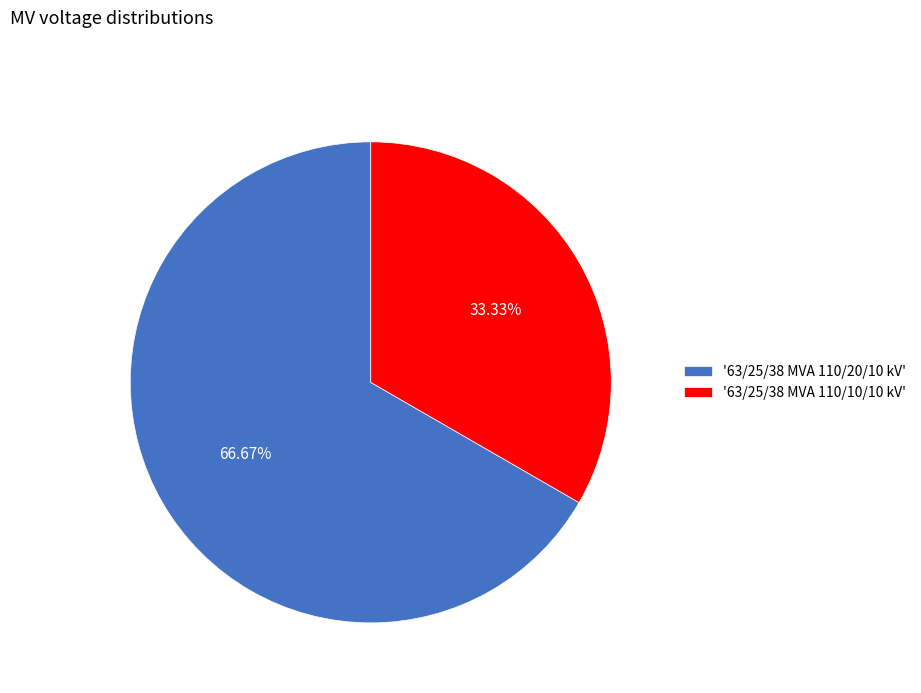

What is the smallest slice in the pie chart?

'63/25/38 MVA 110/10/10 kV'